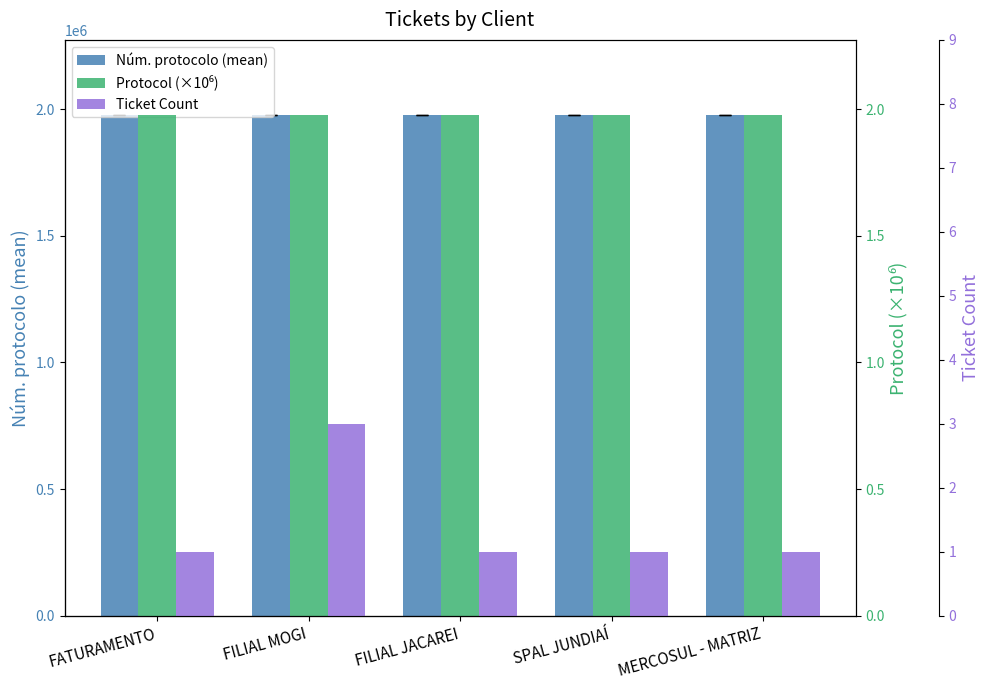

True or false: Ticket Count has a value of 1.4 at SPAL JUNDIAÍ.

False